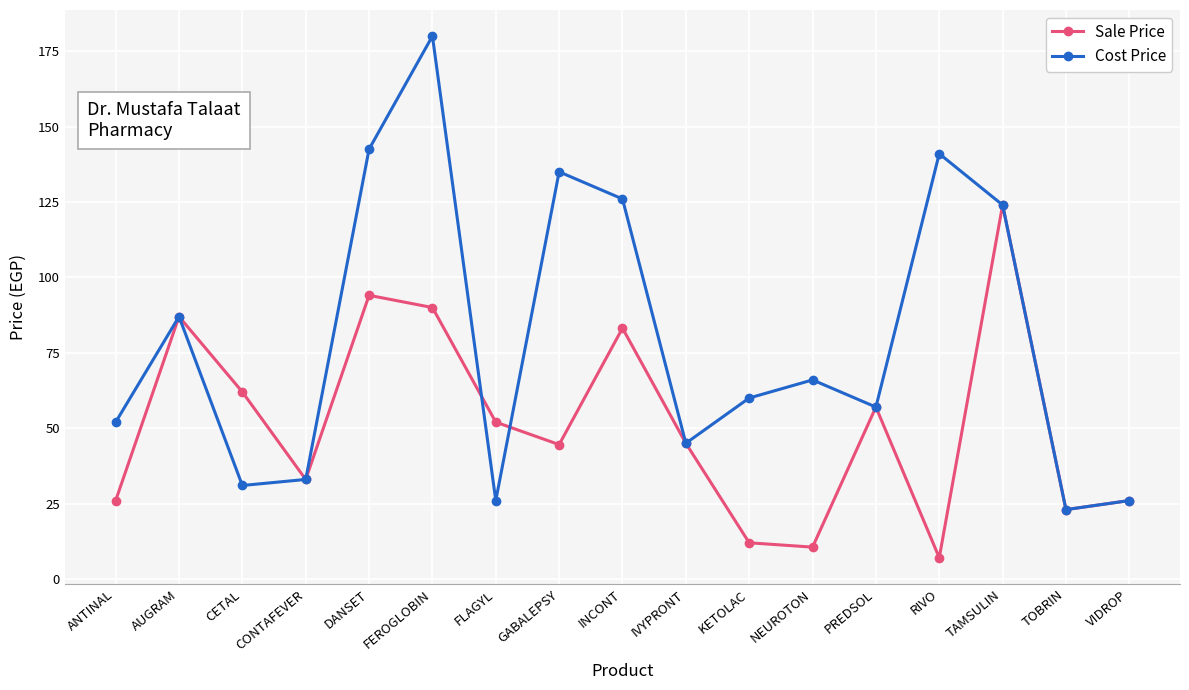

Is it true that Sale Price equals 45.0 at IVYPRONT?

True